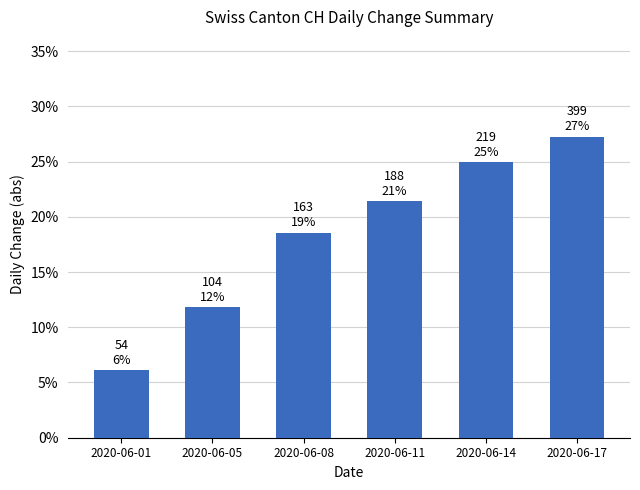

What is the value of the 6th bar from the left?

27.2